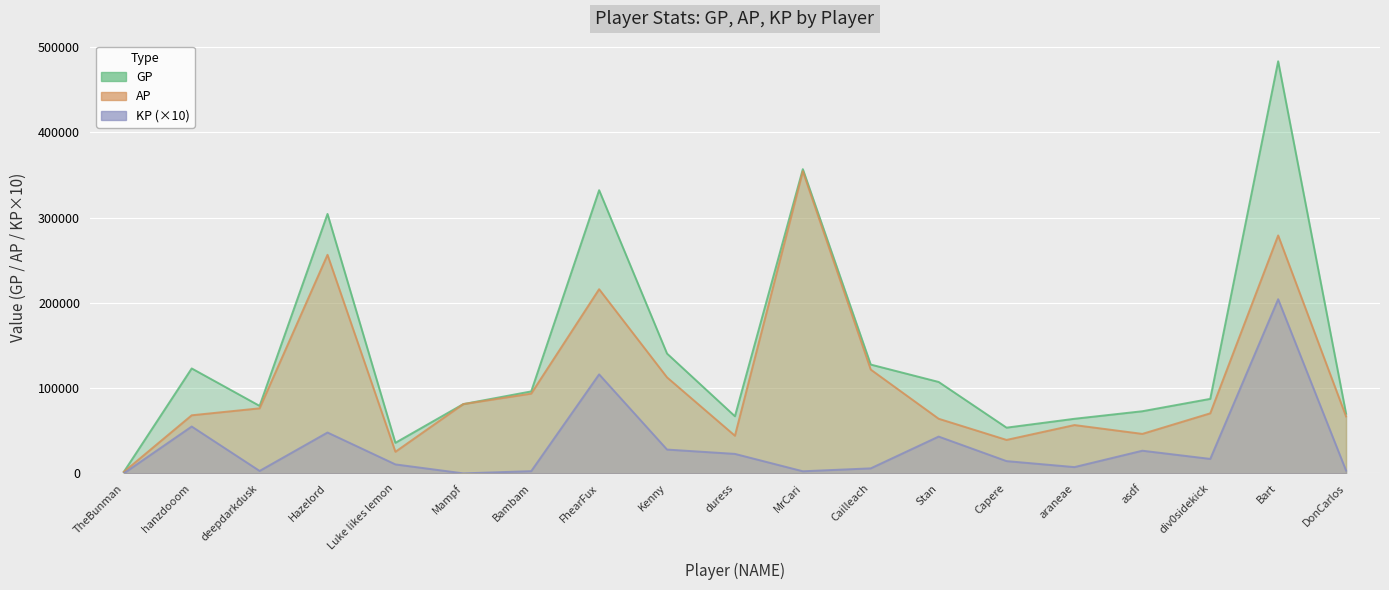

How many values in the KP (×10) series are below 14379?

9